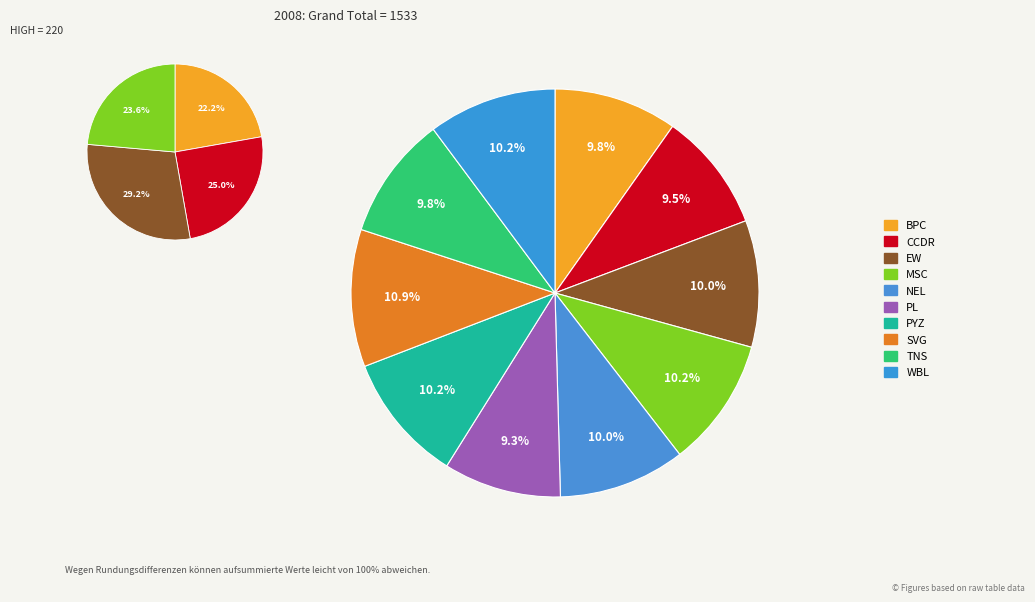

Combined, what portion of the pie is EW and MSC?

20.3%